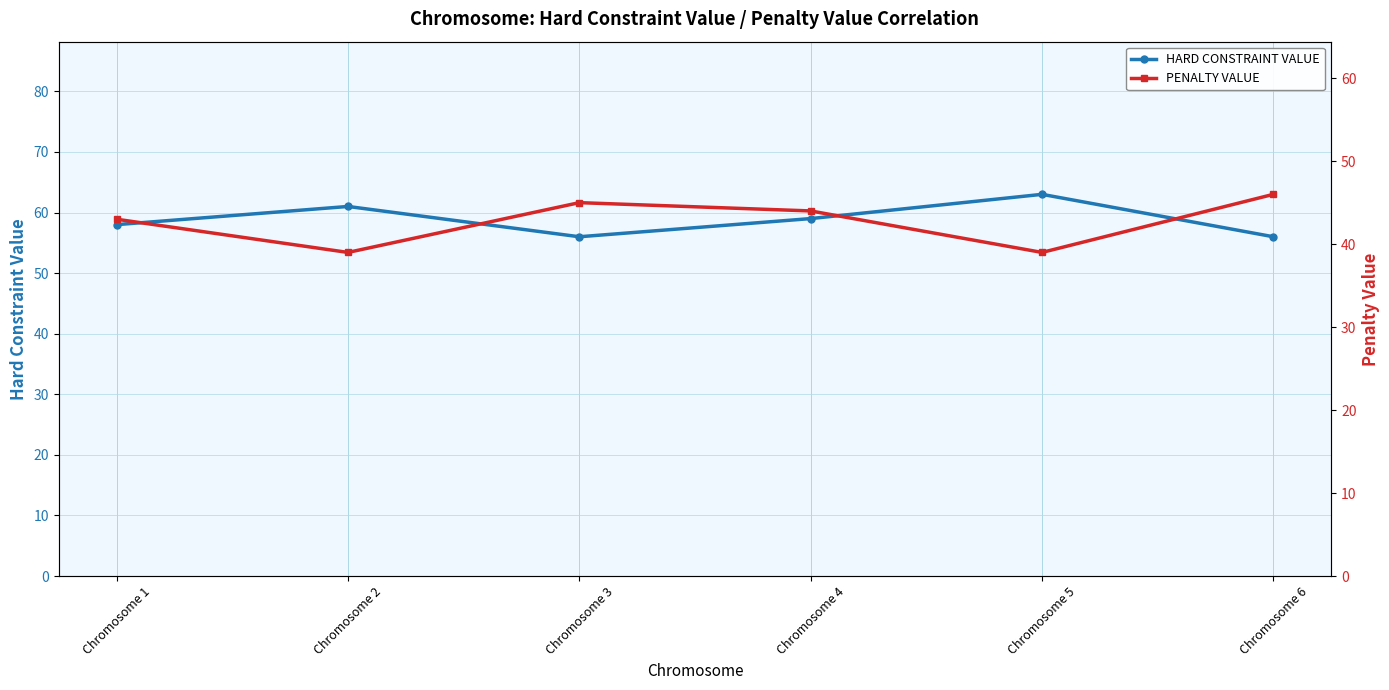

How many categories are shown in the chart?

6